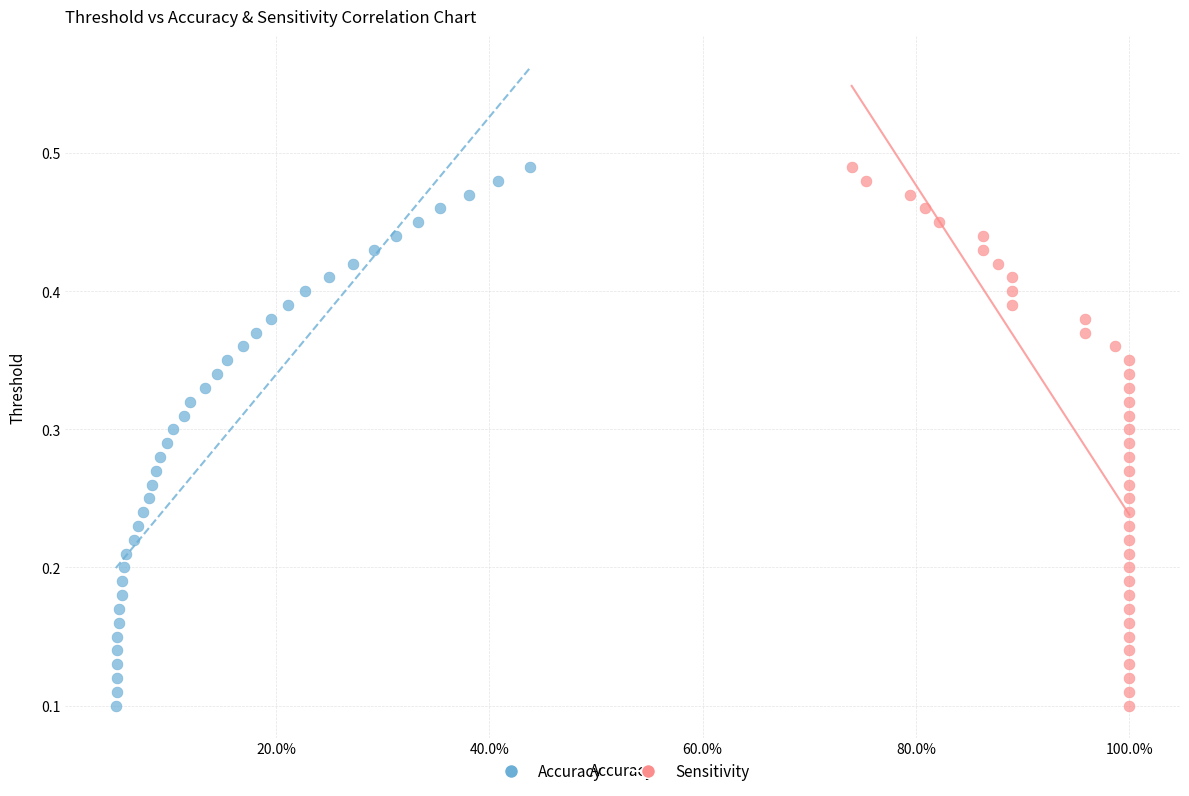

What are all the series names shown in the legend?

Accuracy, Sensitivity